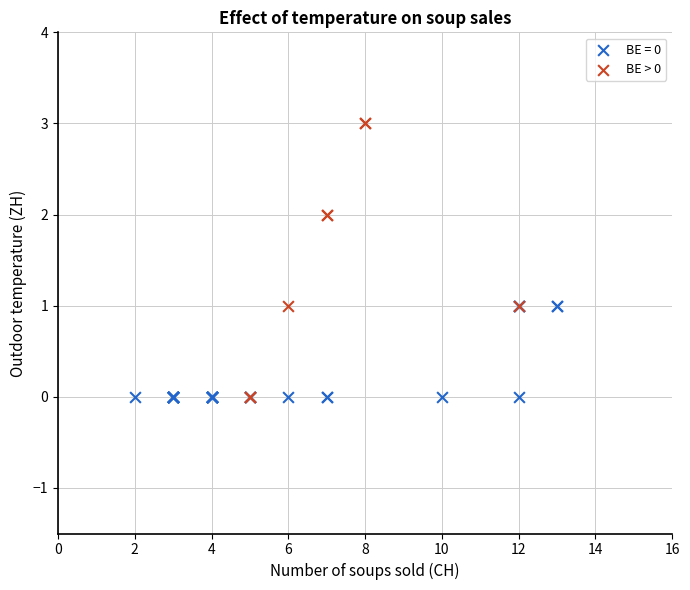

Which series reaches the maximum Y coordinate?

BE > 0